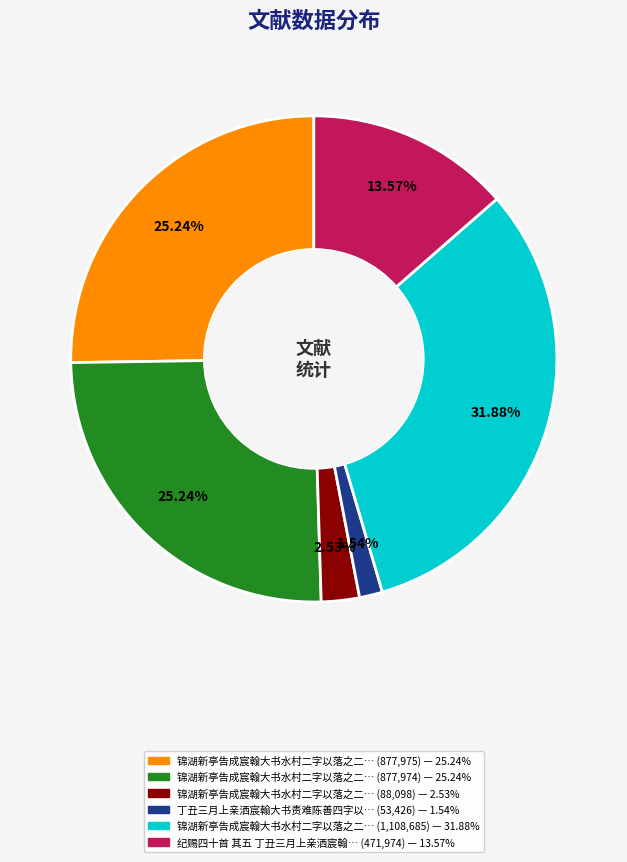

Is there a majority slice in this chart?

No